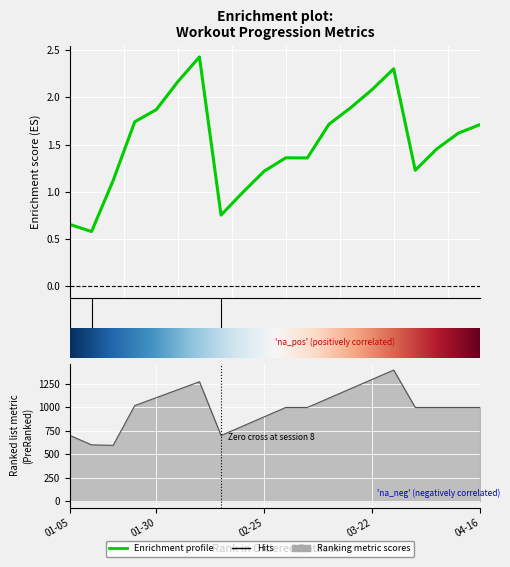

What is the sum of the Total (lbs.) values at 2024-03-05 and 2024-02-18?

1800.0